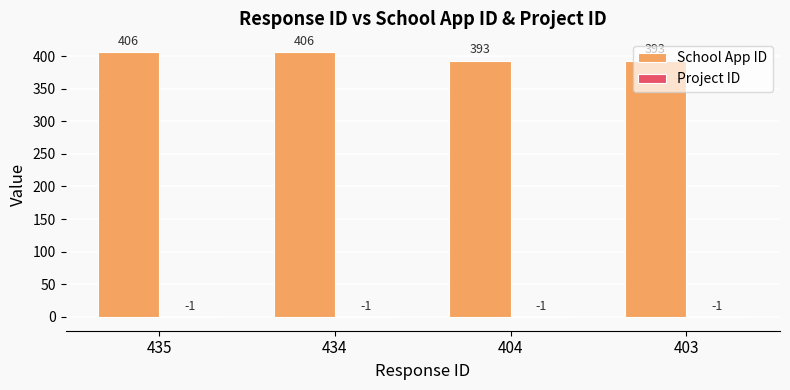

True or false: School App ID has a value of 235 at 435.

False